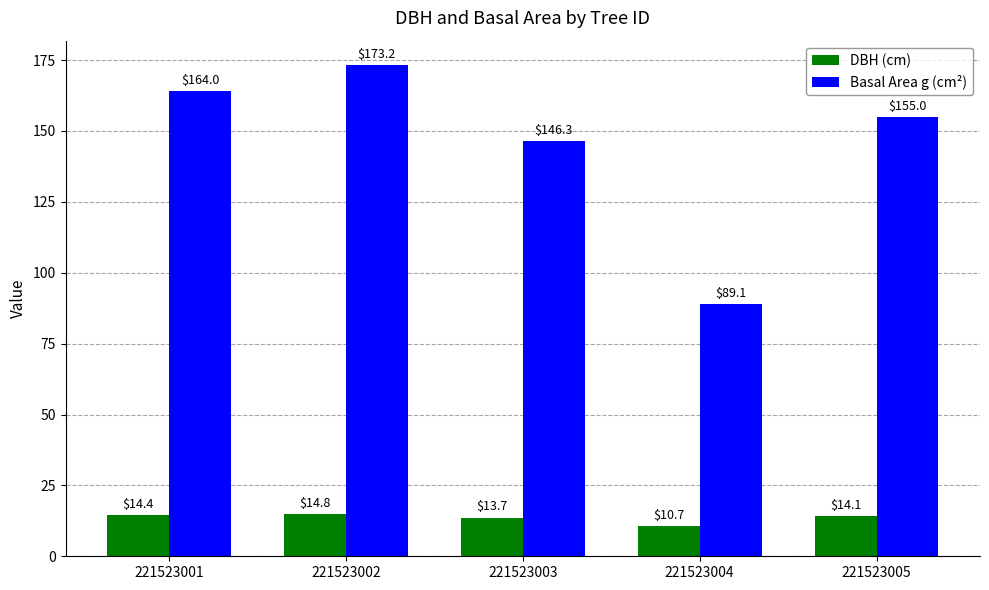

At which category is the sum across all series the highest?

221523002